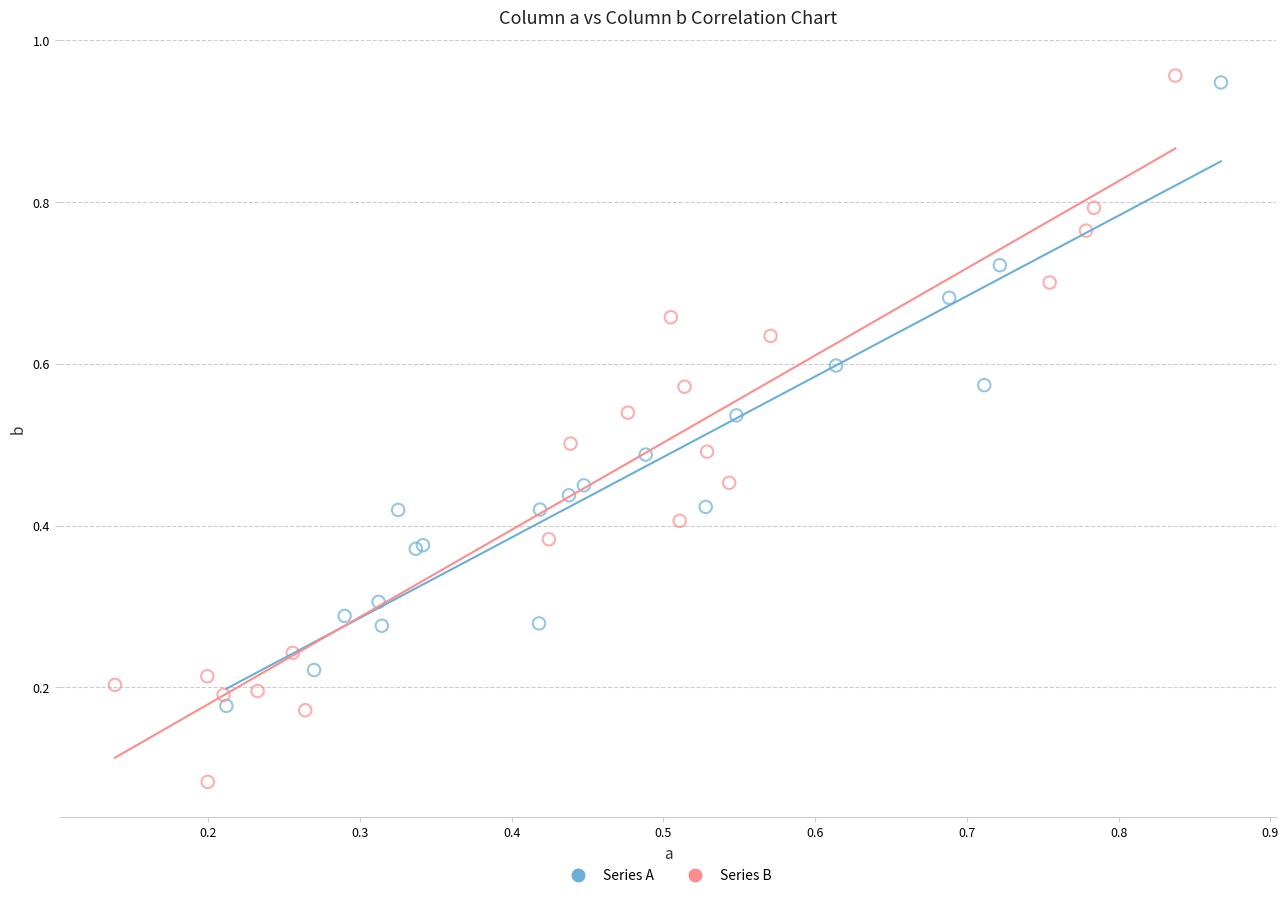

Which series has the largest Y range (max minus min)?

Series B